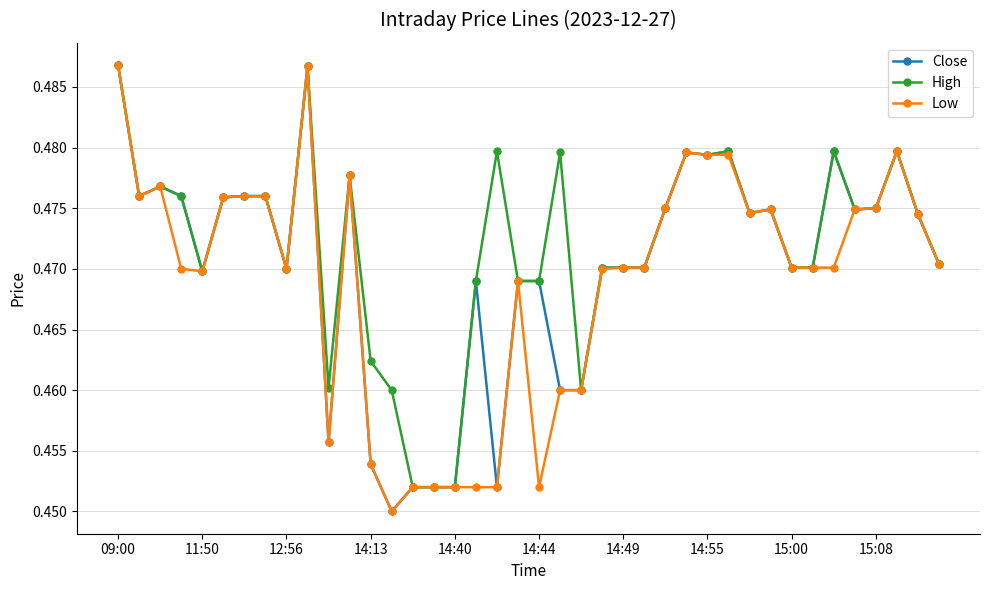

List the series in order of their overall mean, lowest first.

Low, Close, High